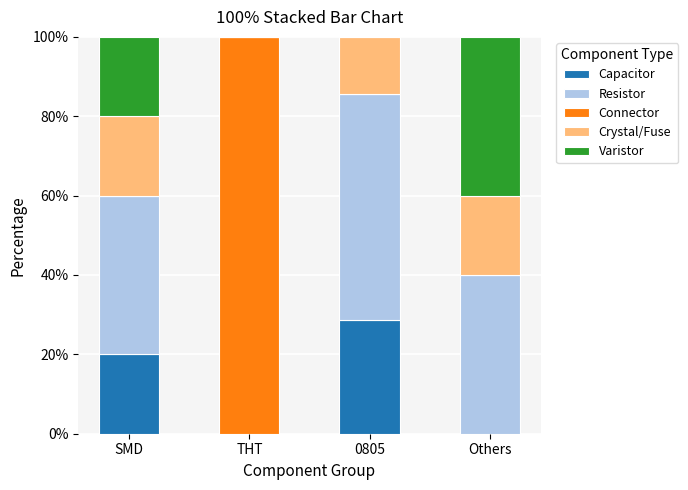

What is the total value across all series at THT?

100.0